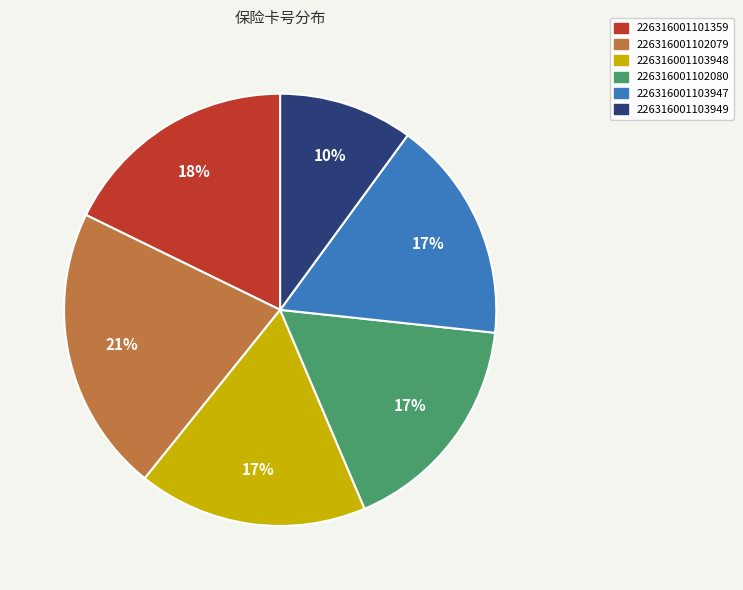

How many segments does this pie chart have?

6